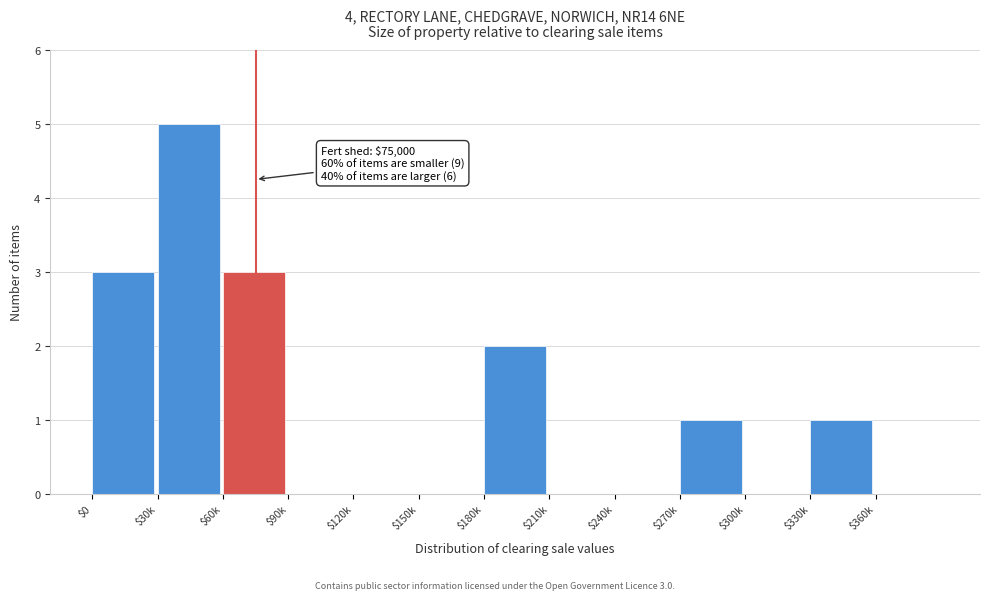

What is the sum of all values?

15